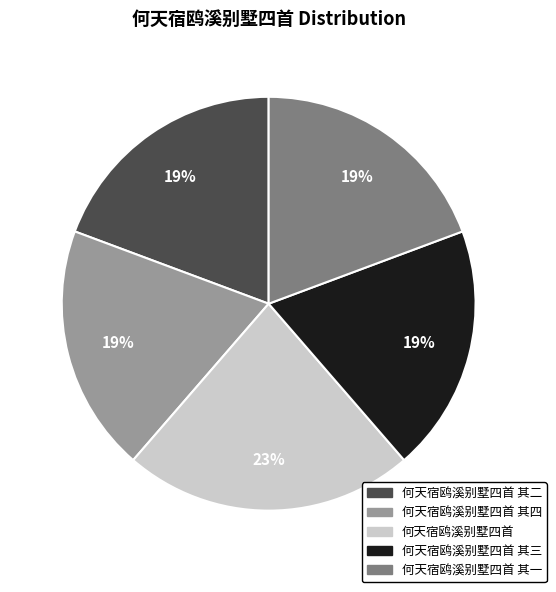

Is there any slice that represents more than half of the pie?

No